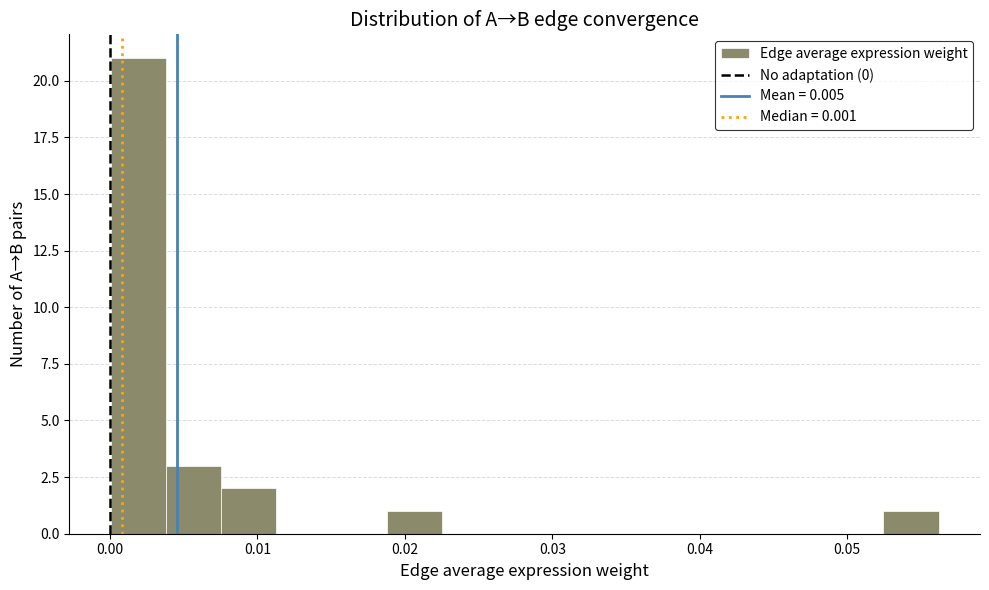

Around what value on the x-axis is the tallest bar? Give the approximate position of its centre, as read against the axis.

0.002